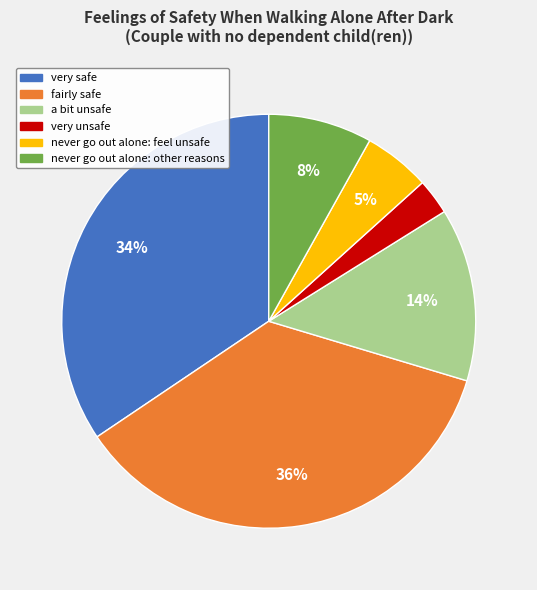

Which has a higher value, a bit unsafe or very unsafe?

a bit unsafe